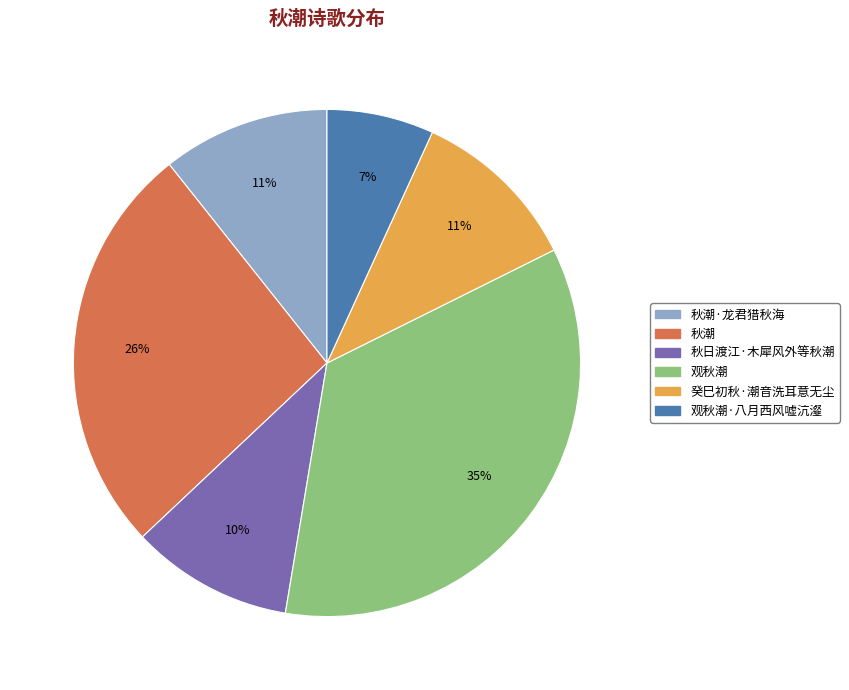

To the nearest percent, what is the average slice percentage?

17%